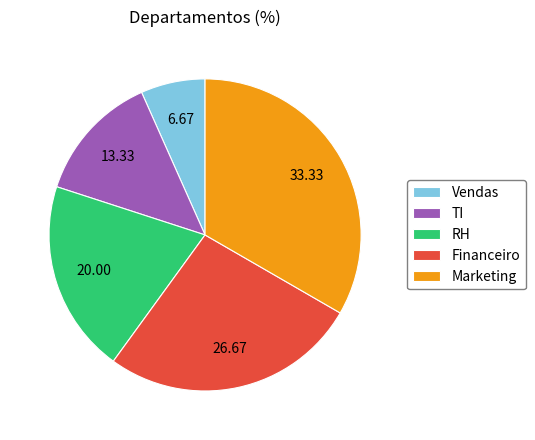

Do Financeiro and TI together represent more than half of the pie?

No